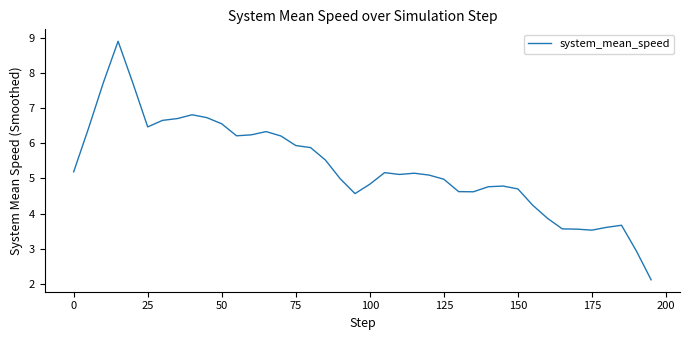

What is the smallest value displayed?

2.1